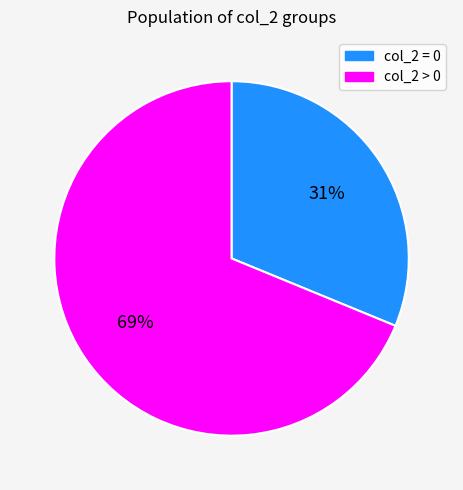

Does any single category account for the majority?

Yes